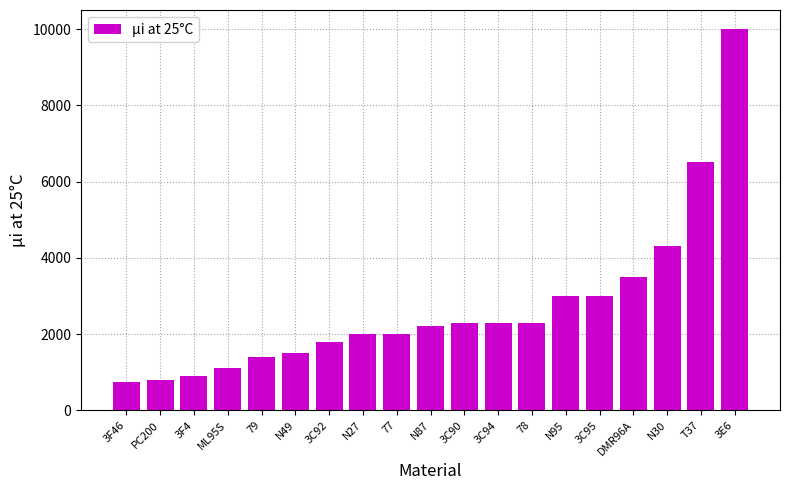

What is the label of the 7th bar from the left?

3C92